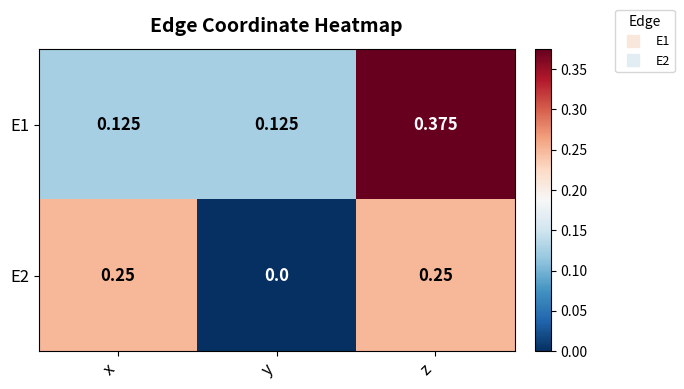

Which category has the highest value across all series?

z